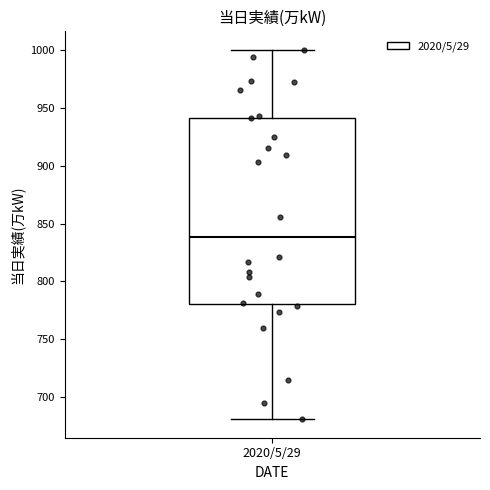

Transcribe this box plot: give where the median line is, the range the box spans, and where the two whiskers end, as read against the y-axis. The values are not printed on the chart, so give them approximately, as read against the axis.

median 840, box 780 to 940, whiskers 680 to 1000